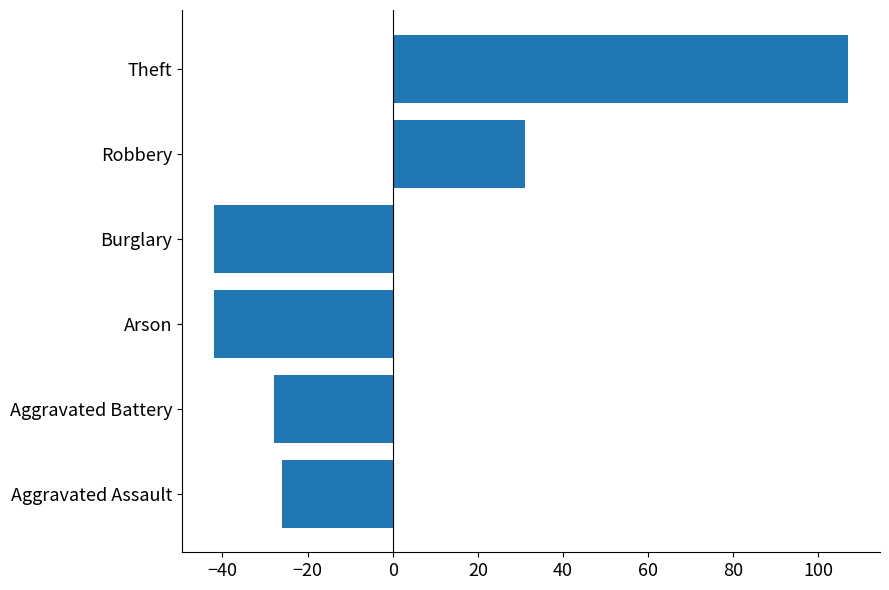

Reading bottom to top, list all the values displayed in this chart.

Aggravated Assault=-26	Aggravated Battery=-28	Arson=-42	Burglary=-42	Robbery=31	Theft=107